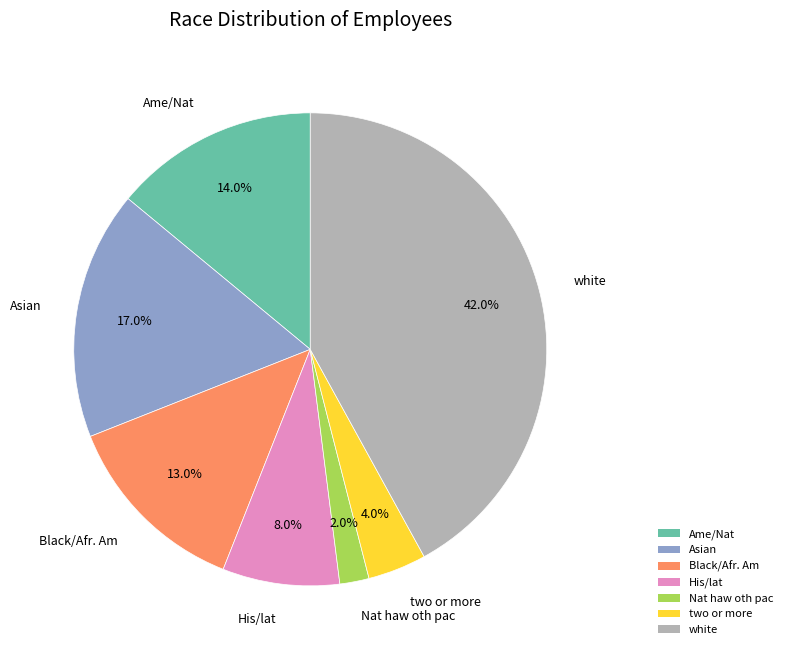

Is Nat haw oth pac the majority of the pie?

No